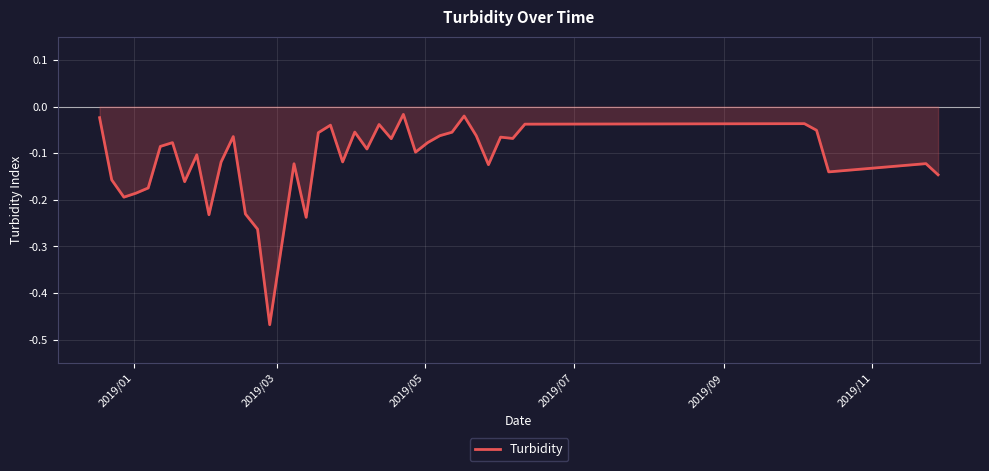

What is the difference between the maximum and minimum values?

0.5